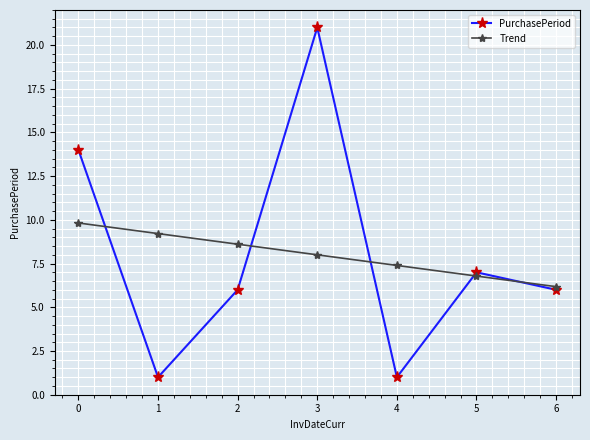

The value of PurchasePeriod at 6 is 3.6. True or false?

False